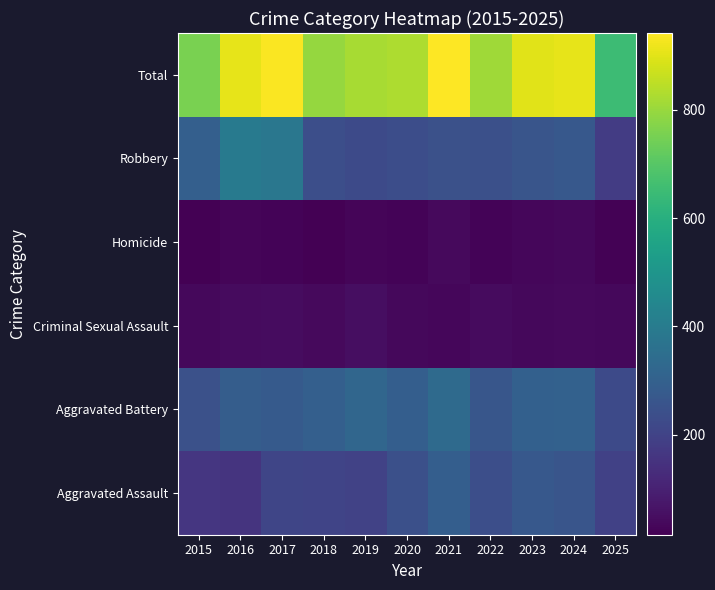

What is the spread (max minus min) of values at 2019?

793